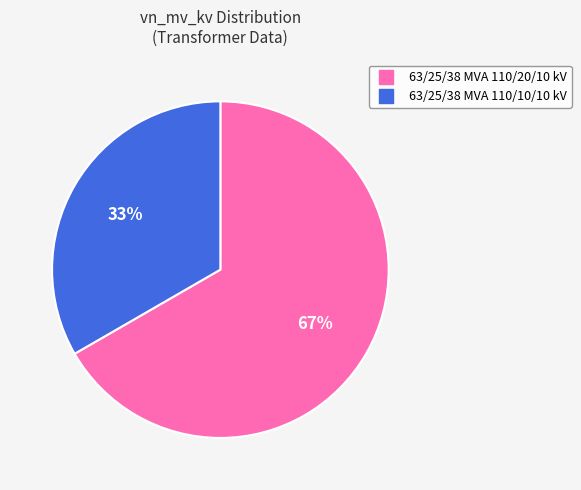

To the nearest percent, what portion does 63/25/38 MVA 110/10/10 kV represent?

33%